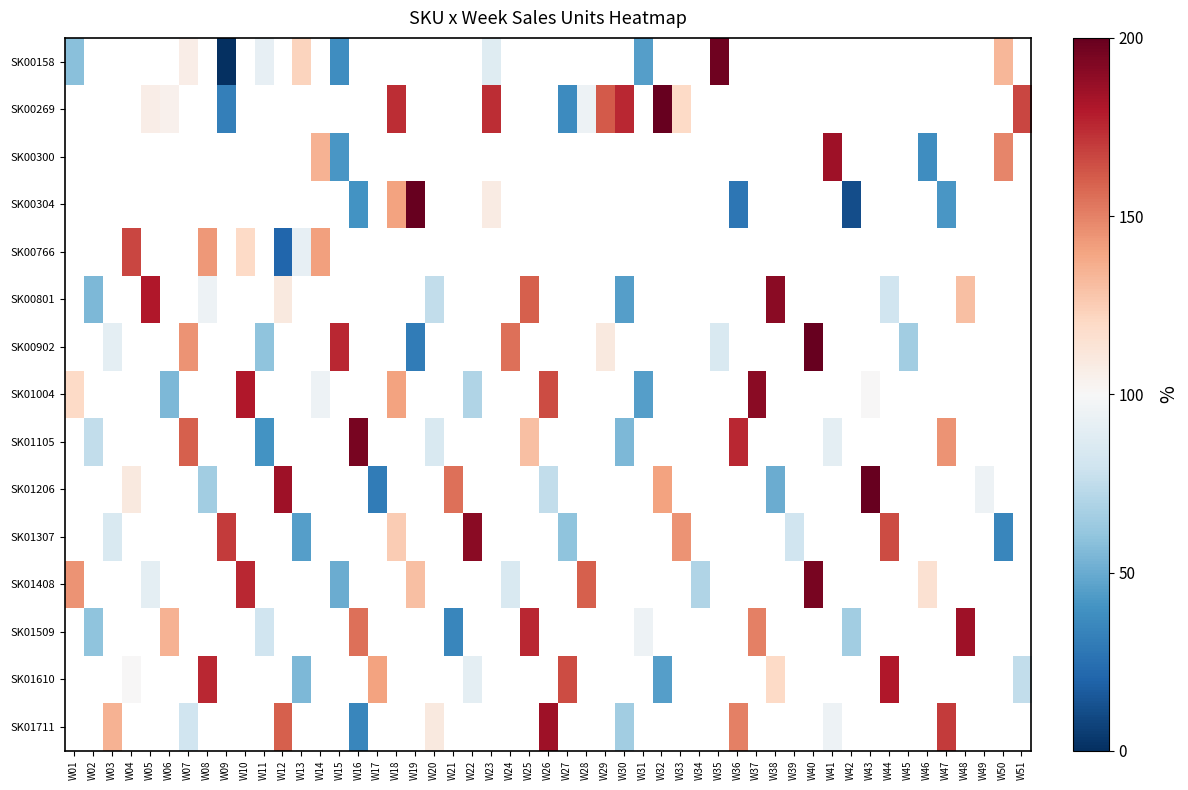

True or false: SK01711 has a value of 40 at W09.

False